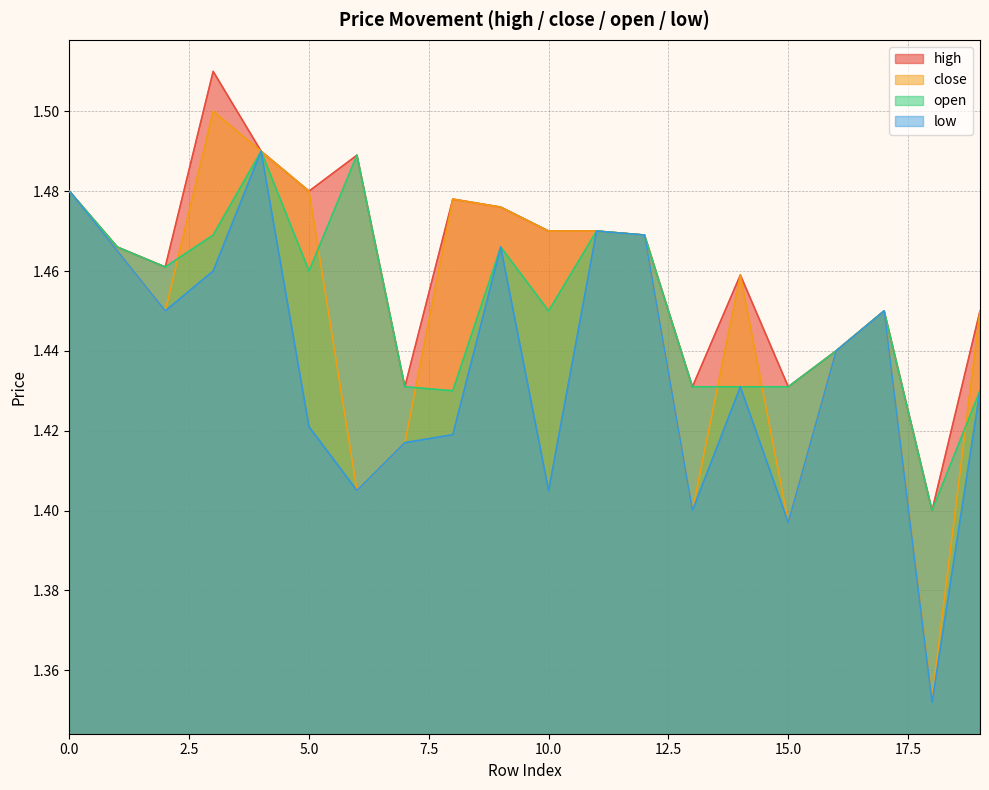

What is the difference between the maximum and minimum values in the open series?

0.1